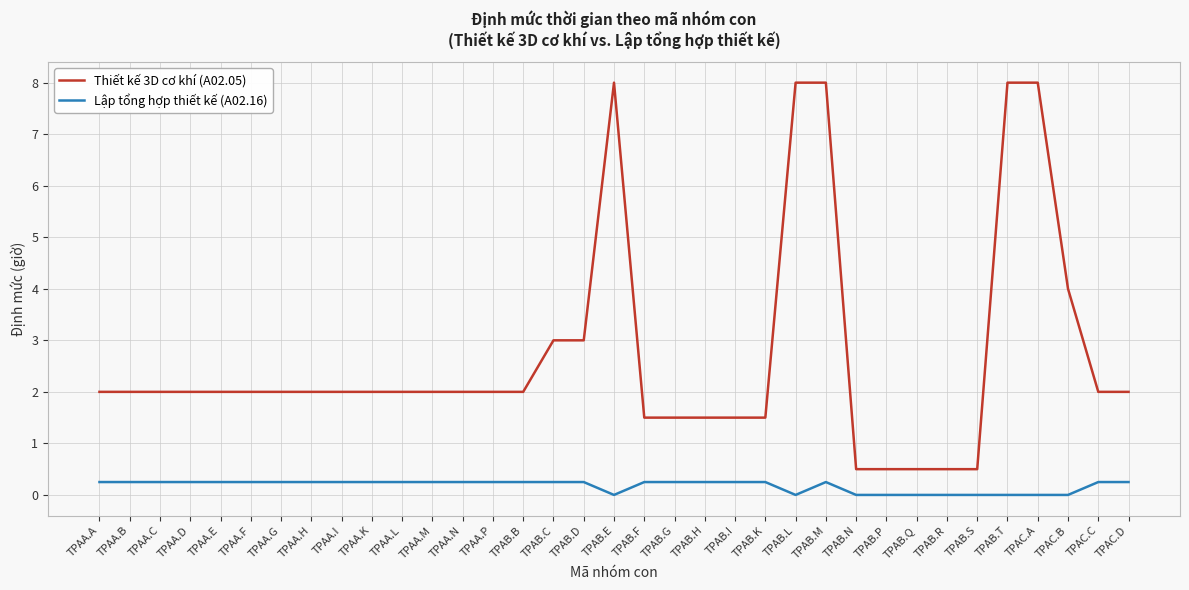

What is the total value across all series at TPAB.R?

0.5